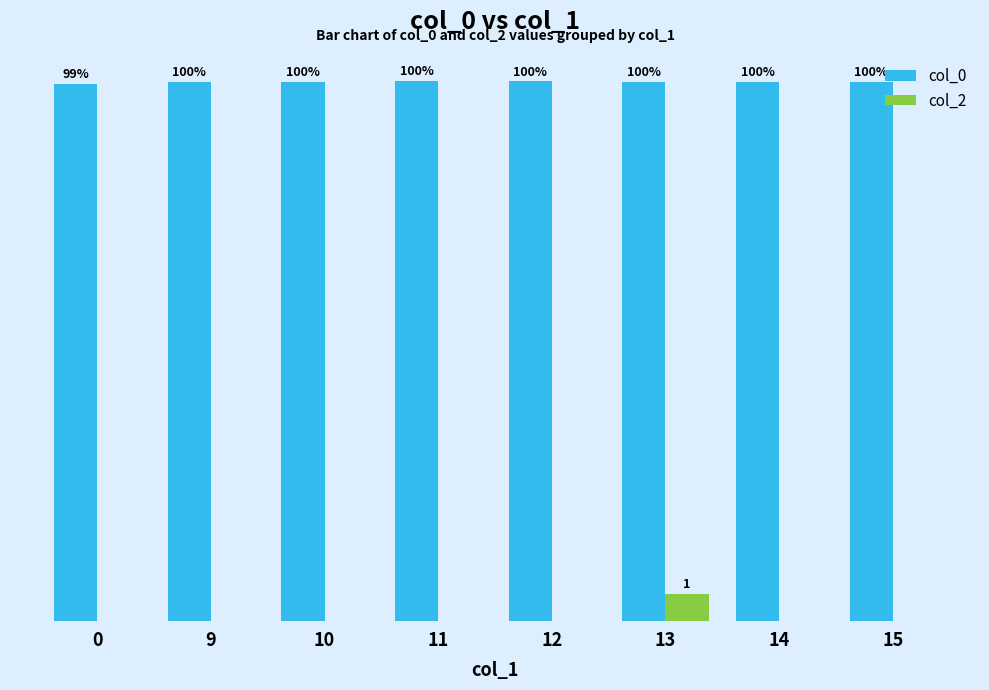

Which series has the largest total across all categories?

col_0